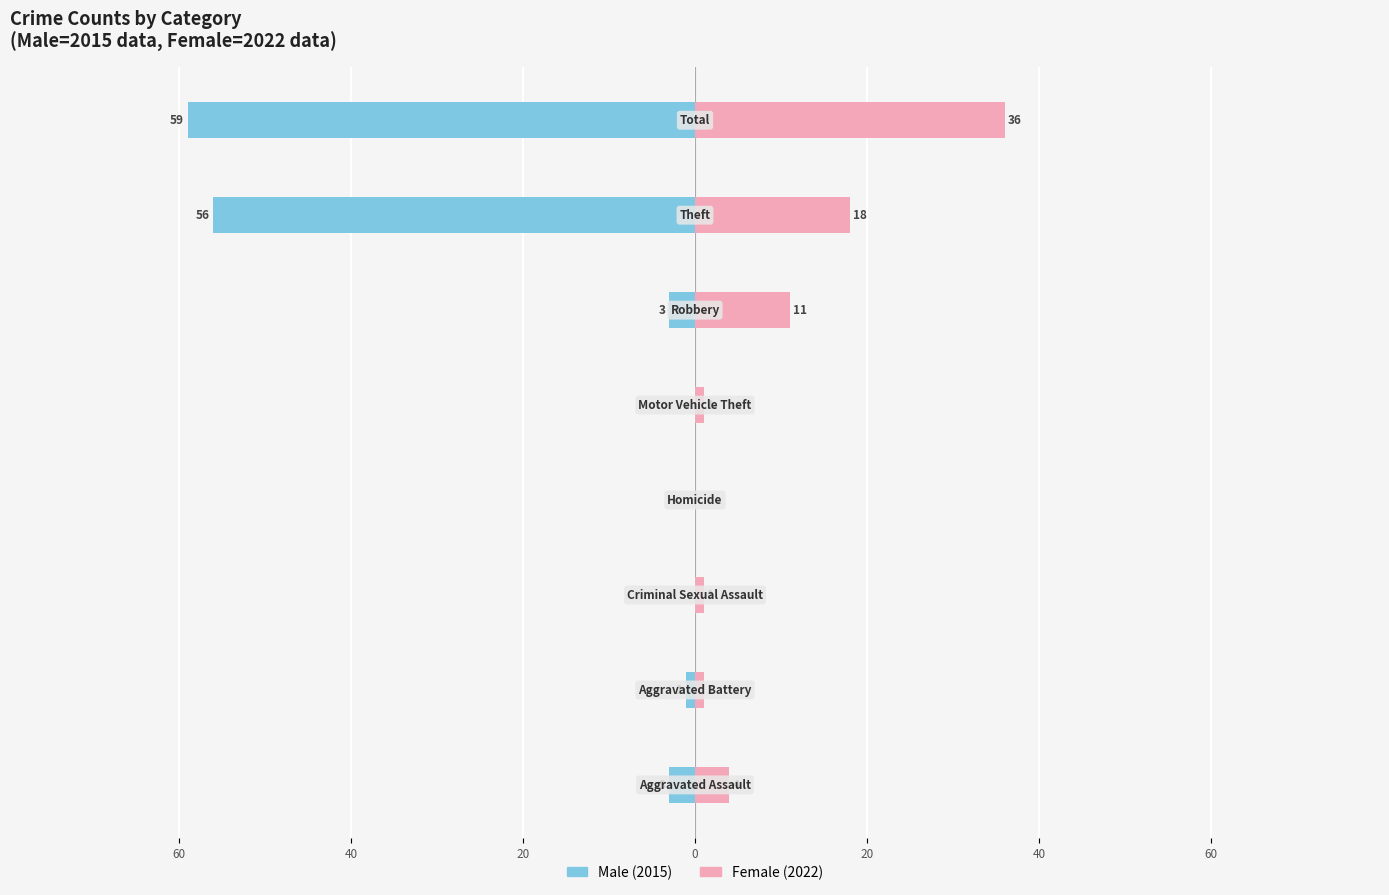

At how many categories does at least one series exceed -24?

8